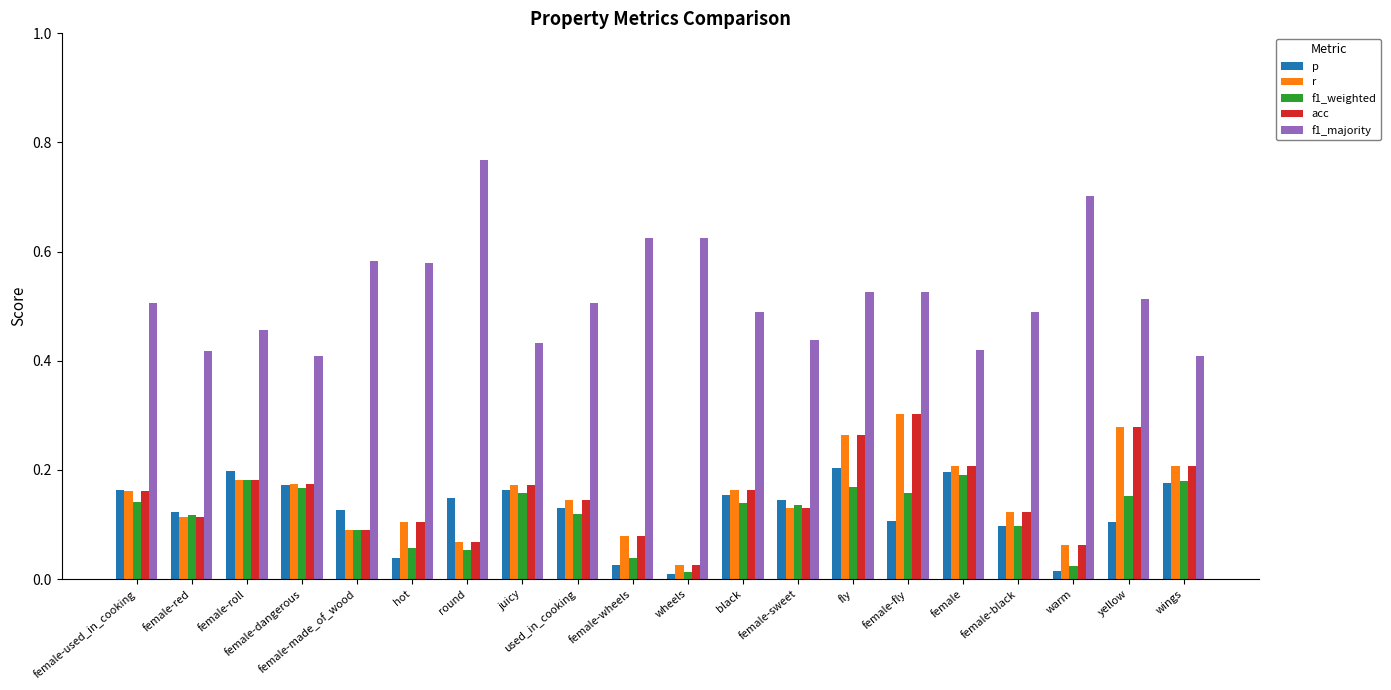

Is it true that f1_majority equals 0.5 at female-roll?

True